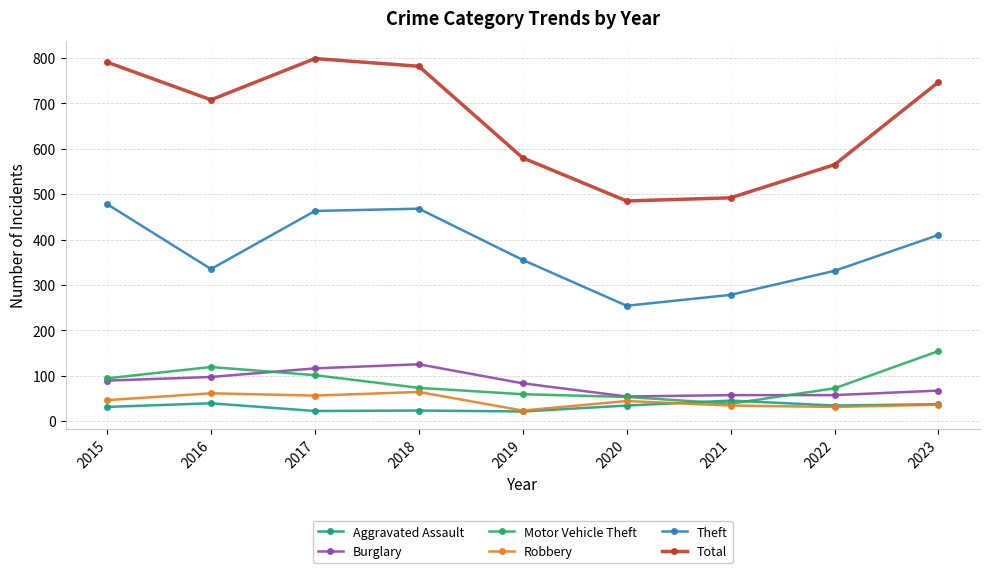

True or false: Total and Motor Vehicle Theft cross at least once.

False